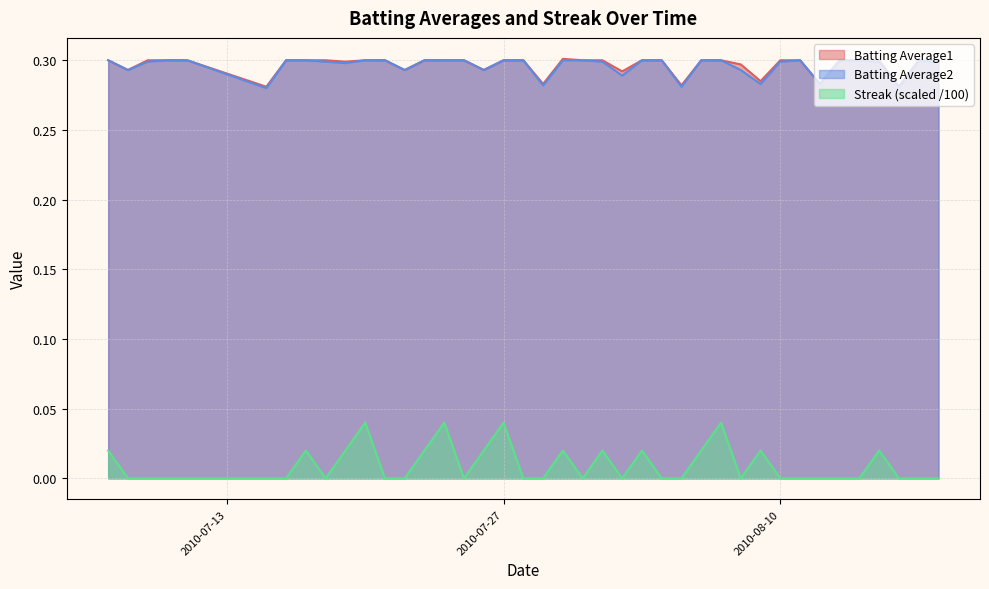

In Streak, how many points are higher than both neighbors (excluding endpoints)?

10